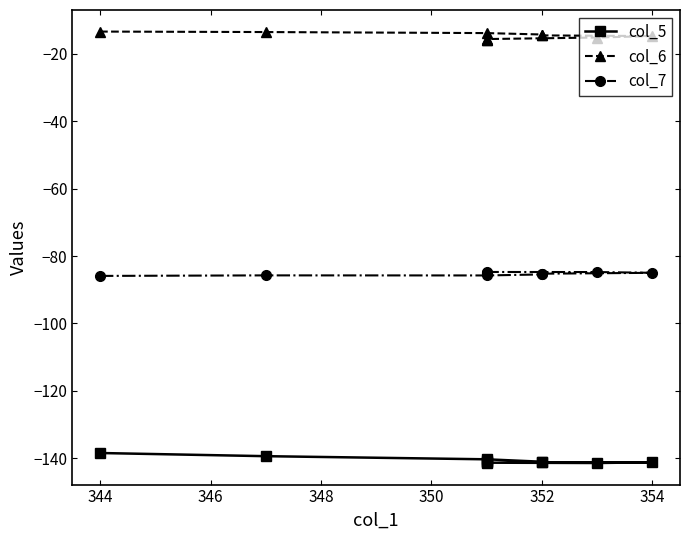

Reading left to right, what are all the values shown in this chart?

col_5: -138.5	-139.4	-140.4	-141.1	-141.3	-141.2	-141.5	-141.4	-141.2	-141.0
col_6: -13.3	-13.5	-13.8	-14.2	-14.5	-14.7	-15.1	-15.6	-15.9	-16.0
col_7: -85.9	-85.8	-85.8	-85.5	-85.2	-85.0	-84.8	-84.7	-85.0	-85.0